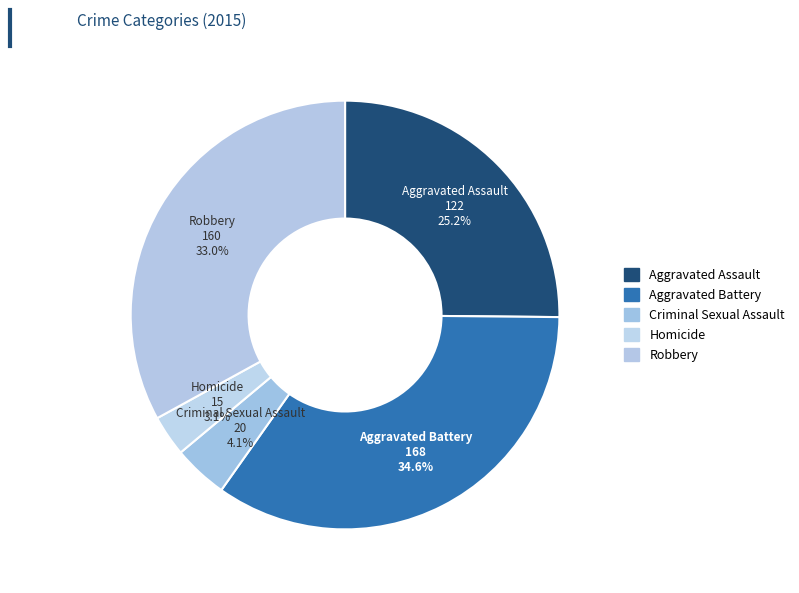

Is Aggravated Battery the majority of the pie?

No